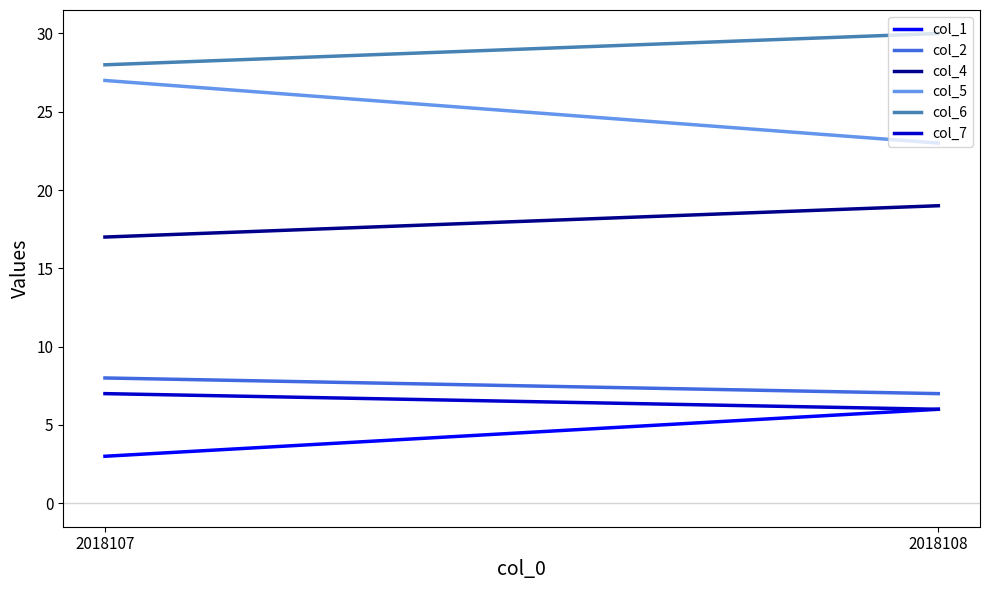

Which series has the largest range (max minus min)?

col_5